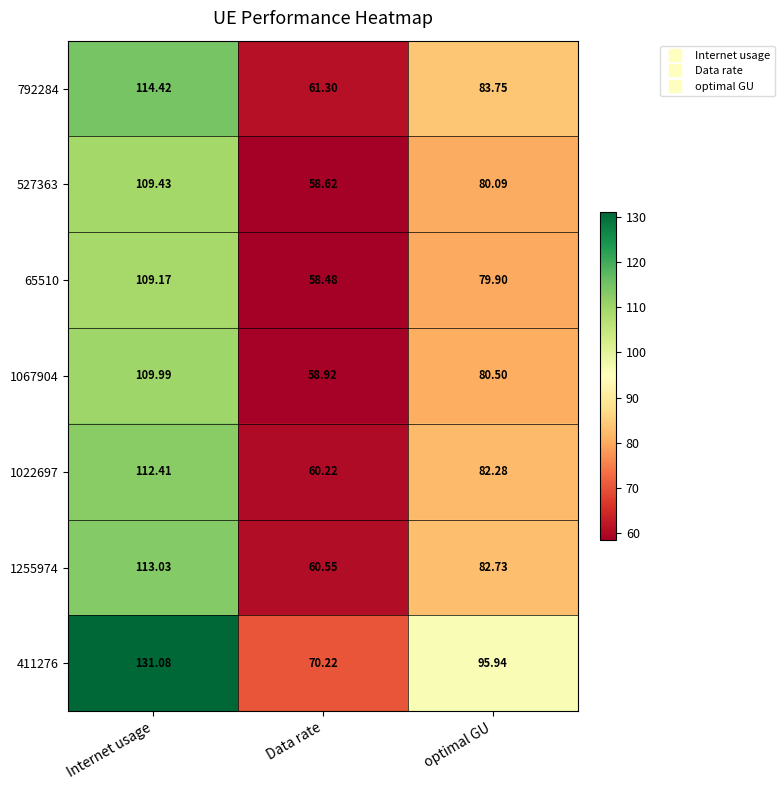

Is the value of 1067904 at Internet usage greater than the value of 792284 at optimal GU?

Yes